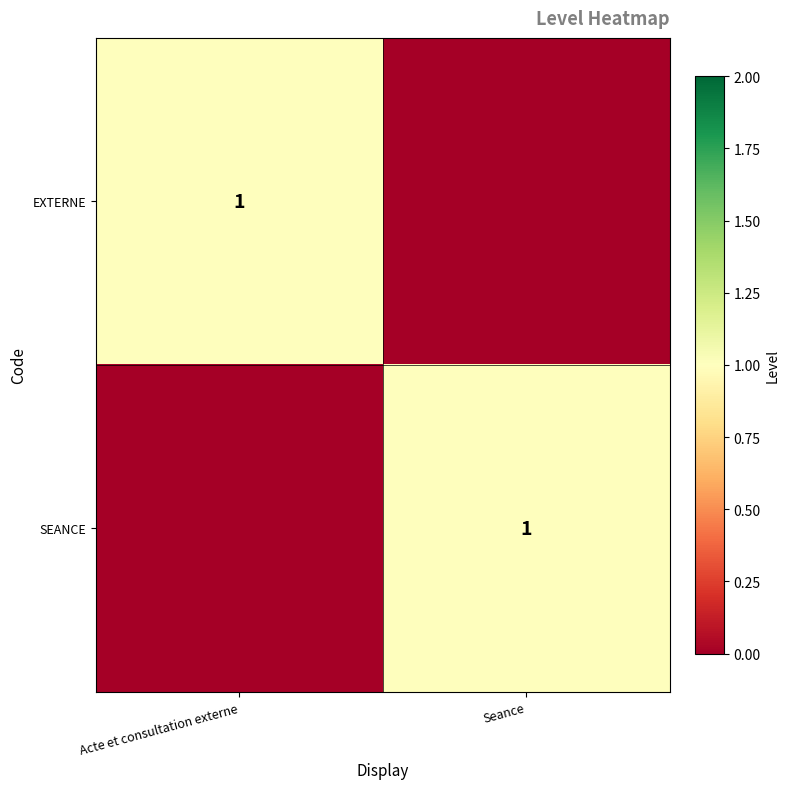

Is it true that EXTERNE equals 1 at Acte et consultation externe?

True